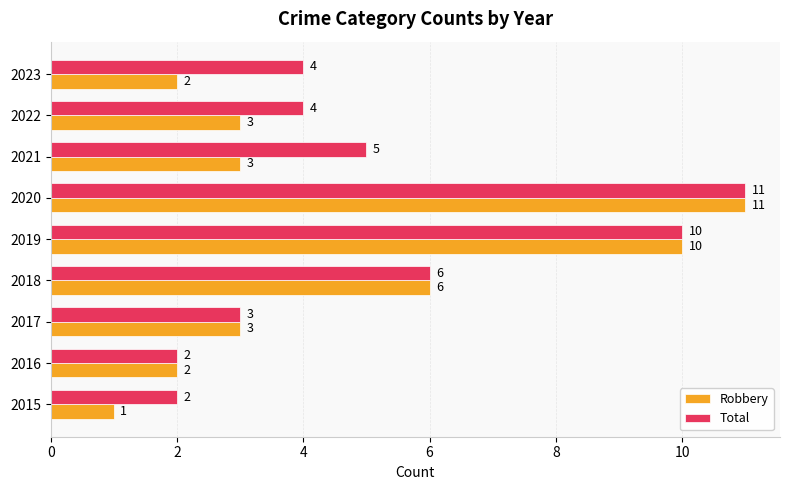

The Robbery series shows 5 at 2020. True or false?

False